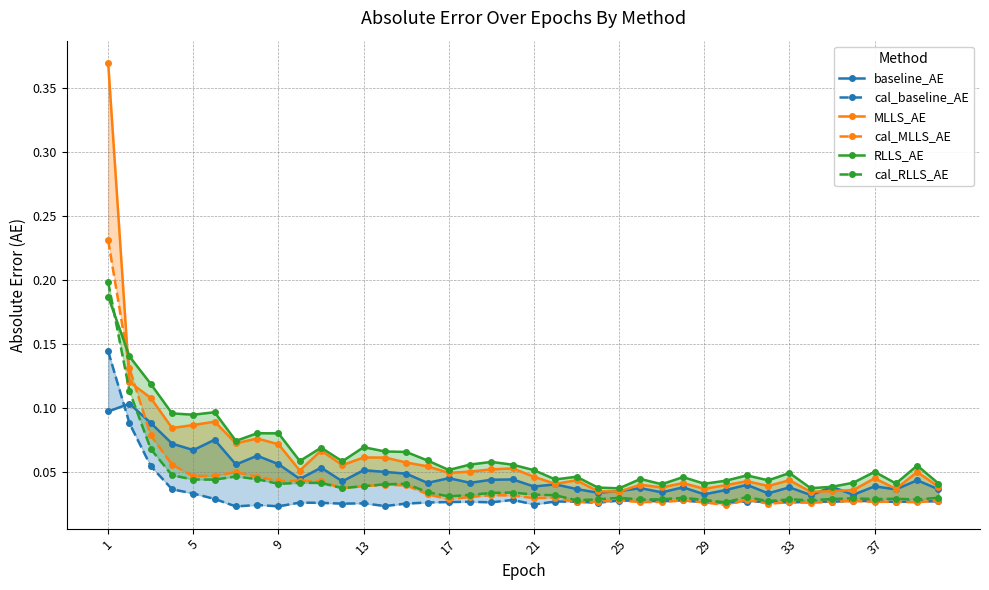

List the series in order of their peak value, highest first.

MLLS_AE, cal_MLLS_AE, cal_RLLS_AE, RLLS_AE, cal_baseline_AE, baseline_AE